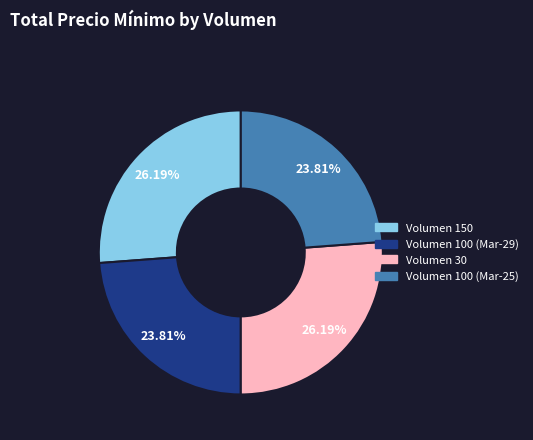

Is there any slice that represents more than half of the pie?

No